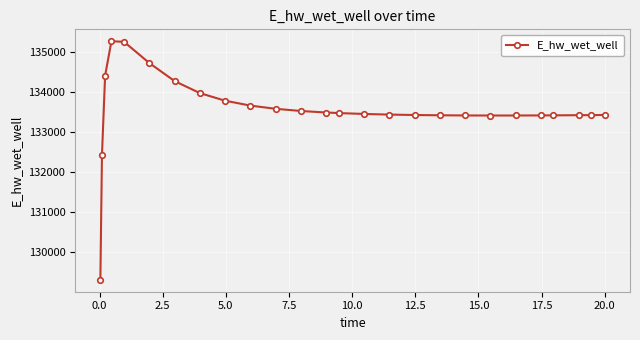

True or false: the data has more than 0 interior local peaks.

True